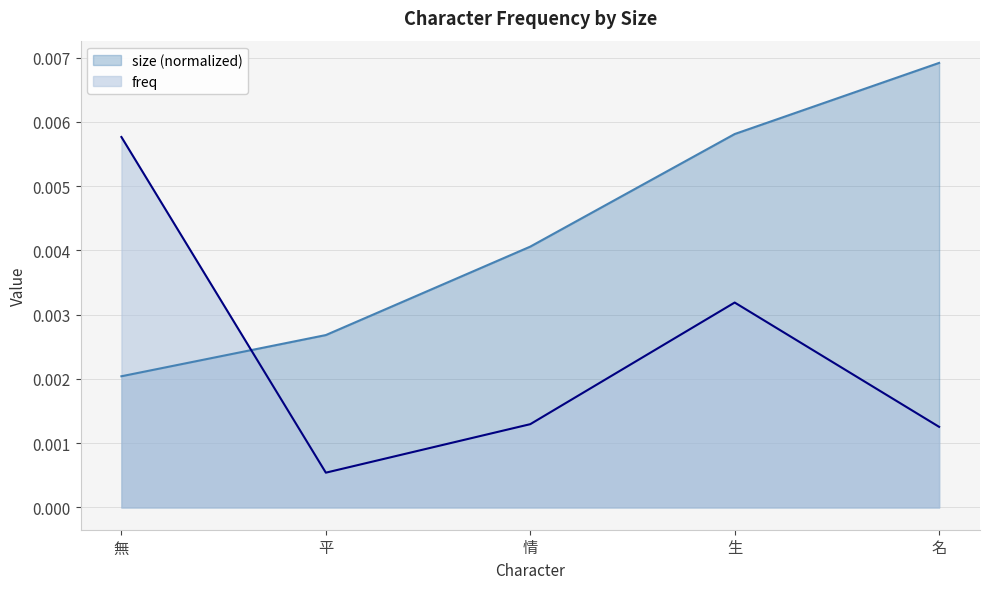

At which category does the chart reach its peak across all series?

名